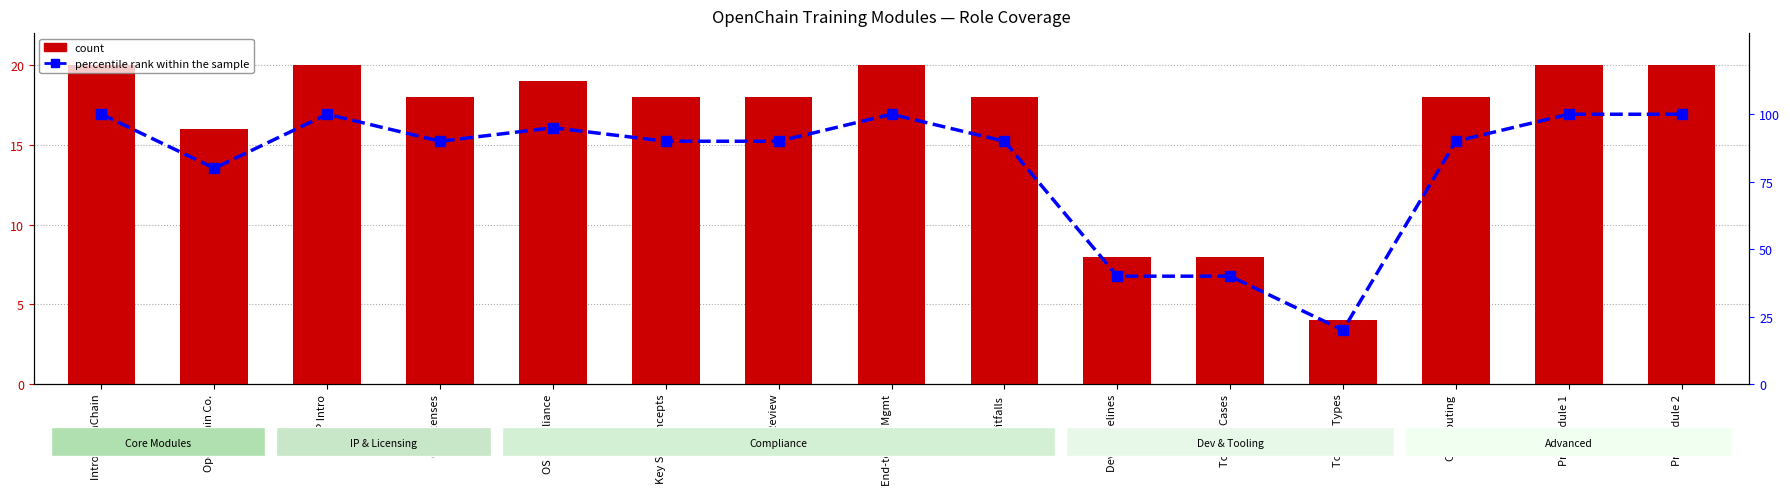

How many data points in count are above 18?

6